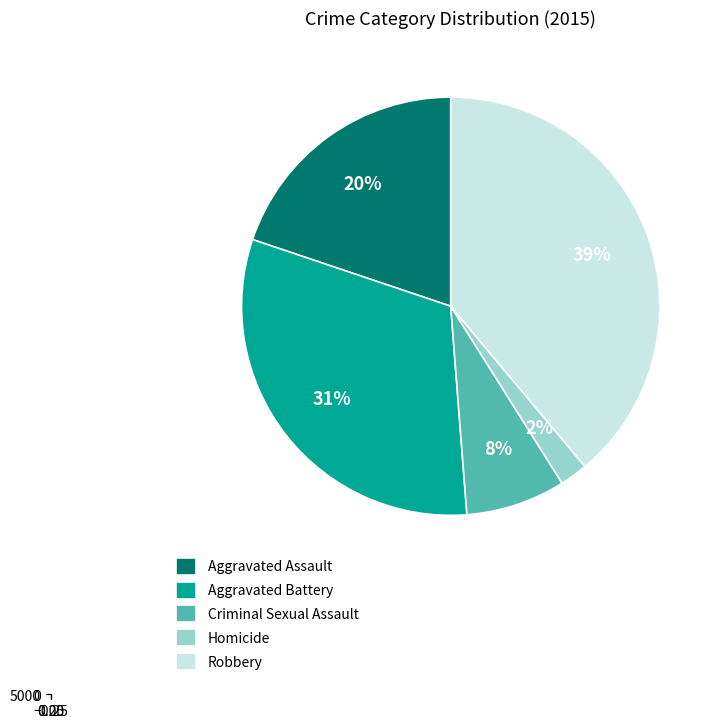

To the nearest percent, what is the average slice percentage?

20%